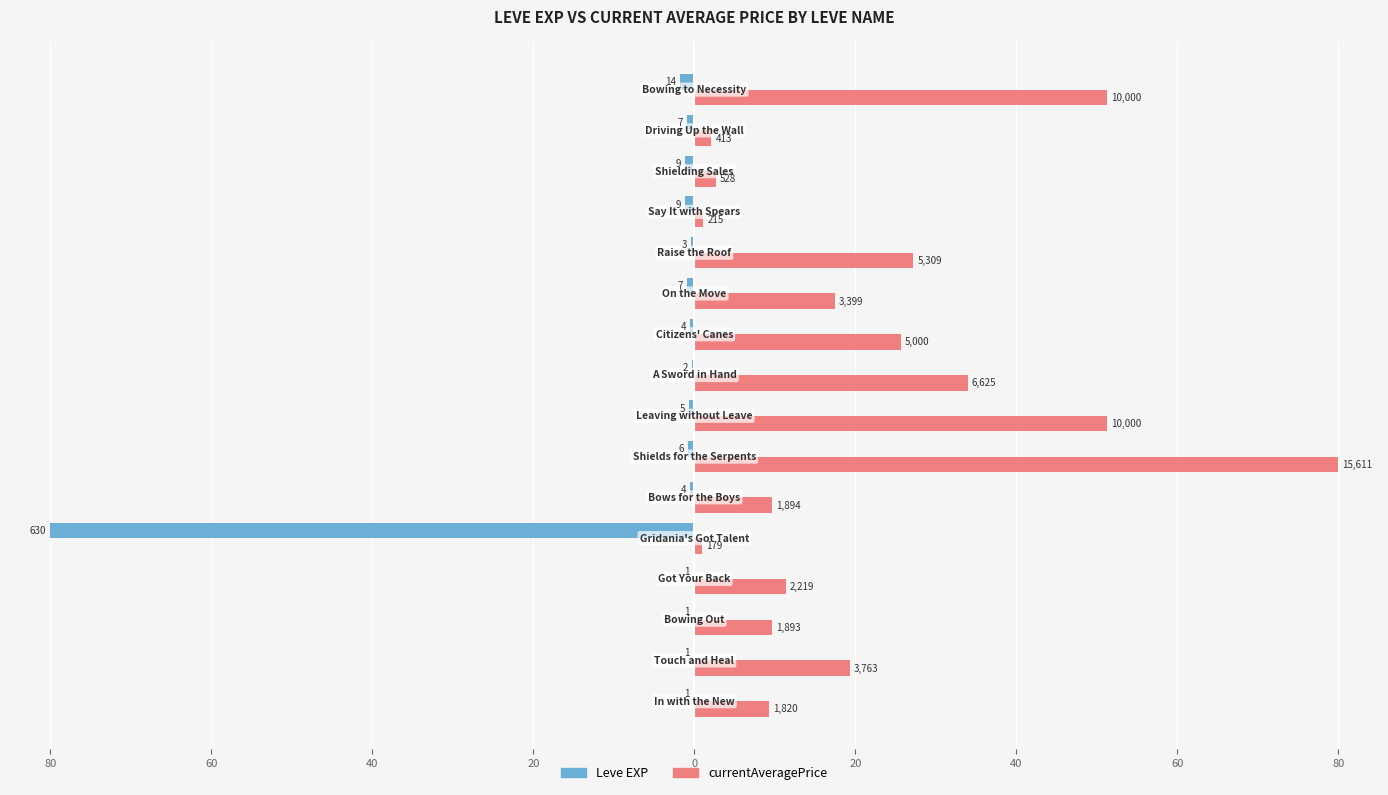

What are all the series names shown in the legend?

Leve EXP, currentAveragePrice